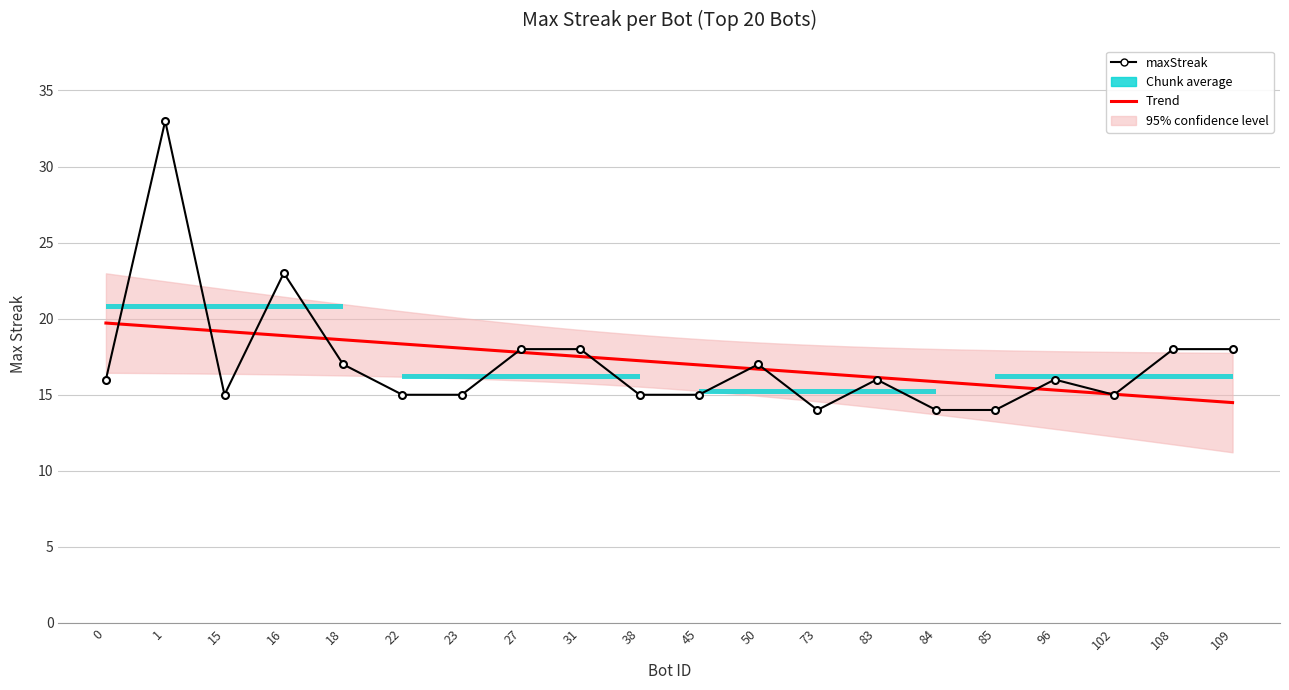

List the labels in order of value, largest first.

1, 16, 109, 108, 31, 27, 50, 18, 96, 83, 0, 102, 45, 38, 23, 22, 15, 85, 84, 73